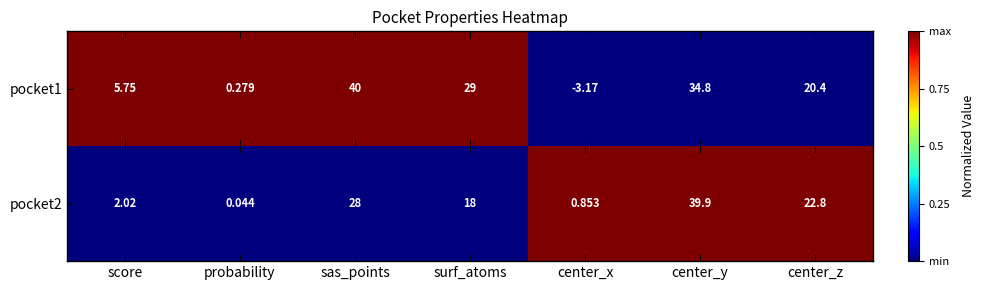

Rank the categories by pocket1 value from lowest to highest.

center_x, probability, score, center_z, surf_atoms, center_y, sas_points